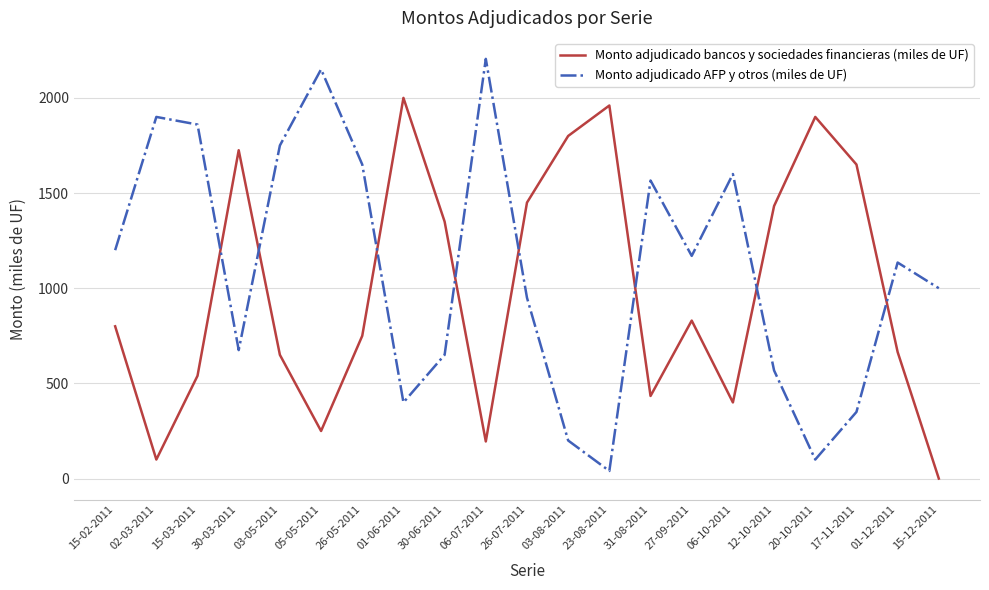

How many values in the Monto adjudicado bancos y sociedades financieras (miles de UF) series are below 800?

10